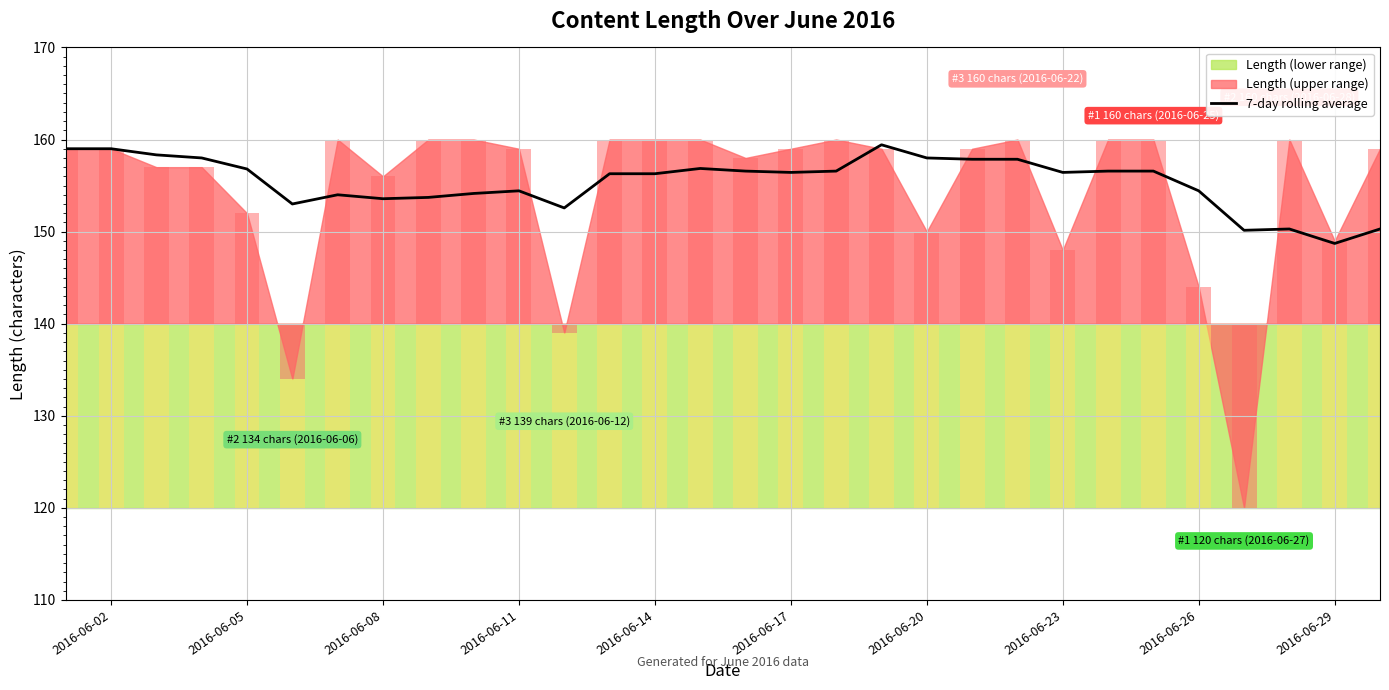

The value of 7-day rolling average at 2016-06-11 is 154.4. True or false?

True